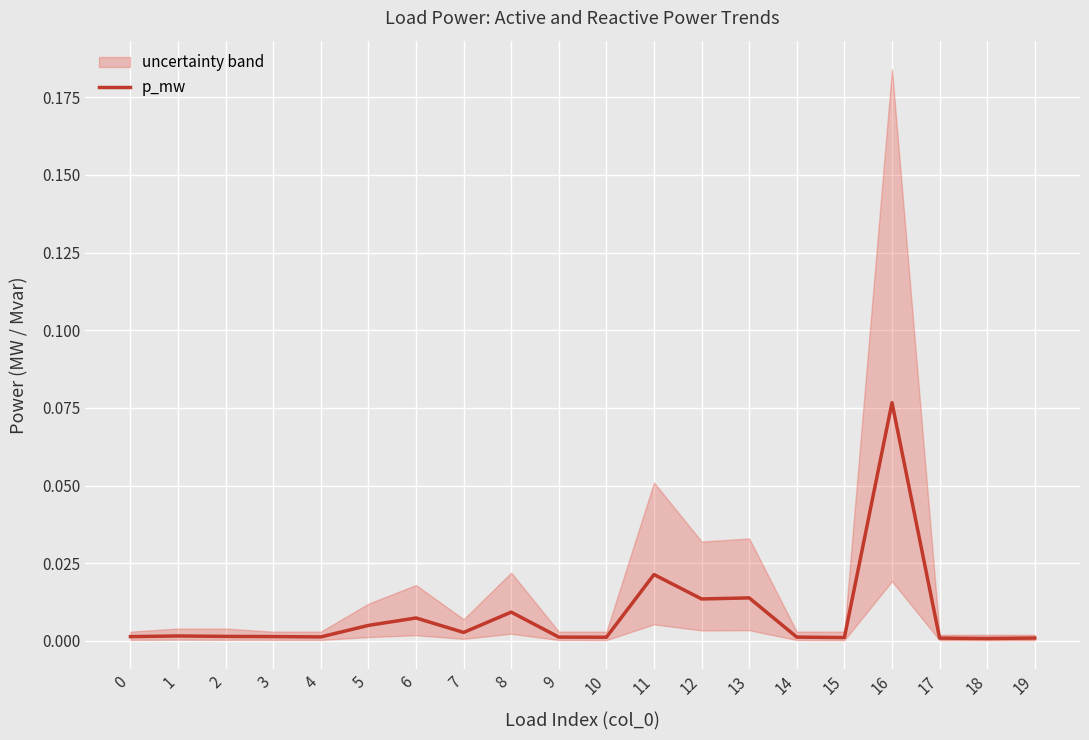

Reading right to left, list all the values displayed in this chart.

0.0	0.0	0.0	0.1	0.0	0.0	0.0	0.0	0.0	0.0	0.0	0.0	0.0	0.0	0.0	0.0	0.0	0.0	0.0	0.0